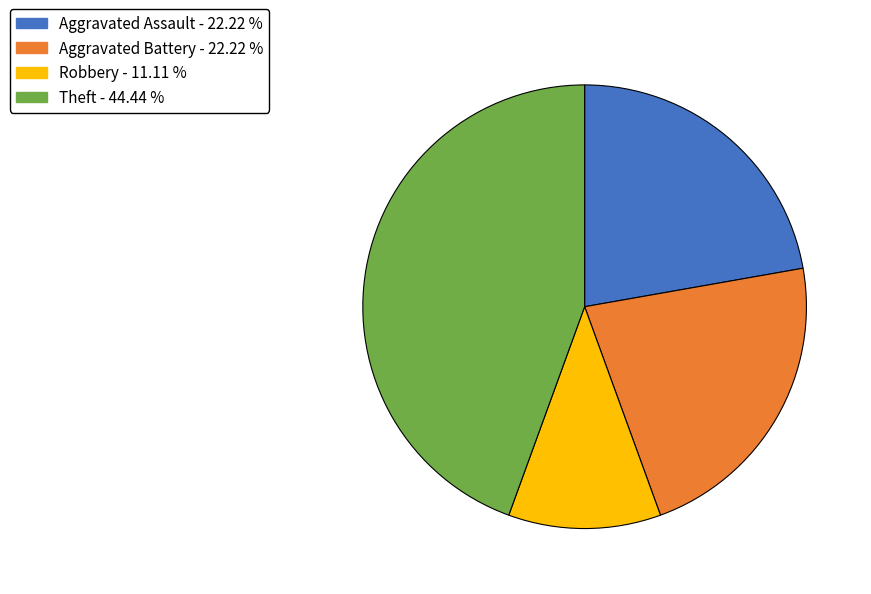

Is there any slice that represents more than half of the pie?

No